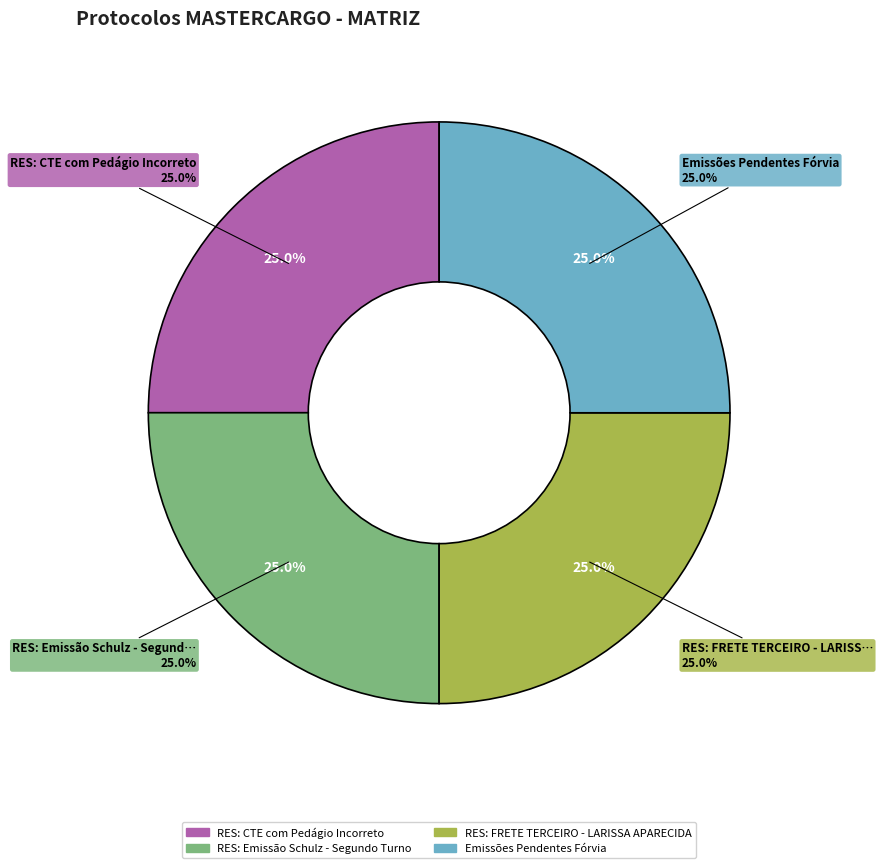

Is Emissões Pendentes Fórvia the majority of the pie?

No